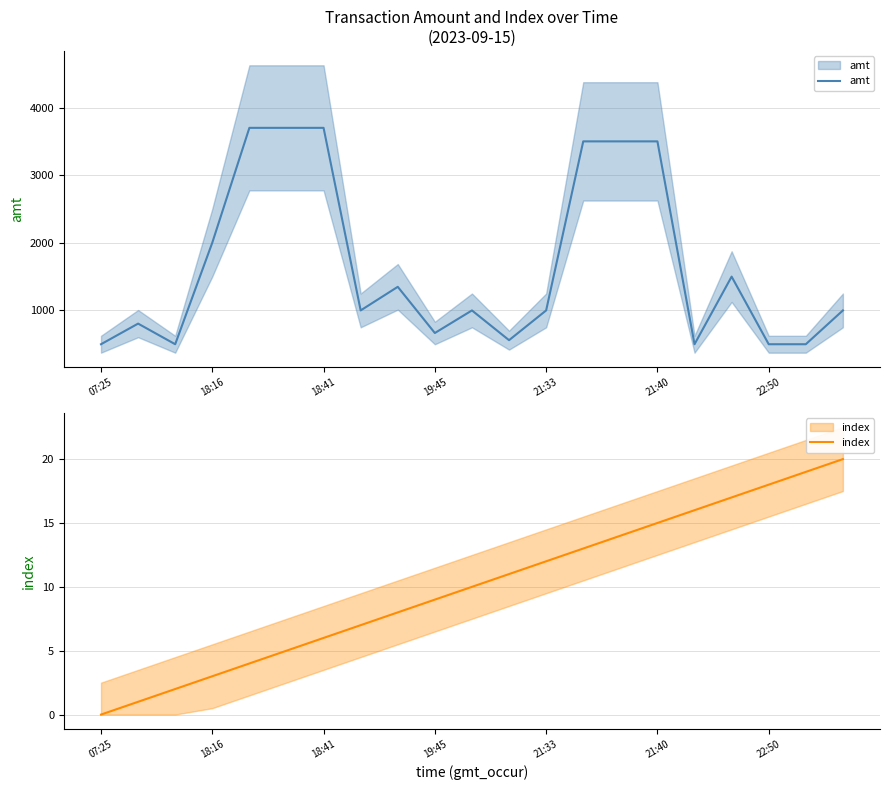

What is the maximum value for amt?

3700